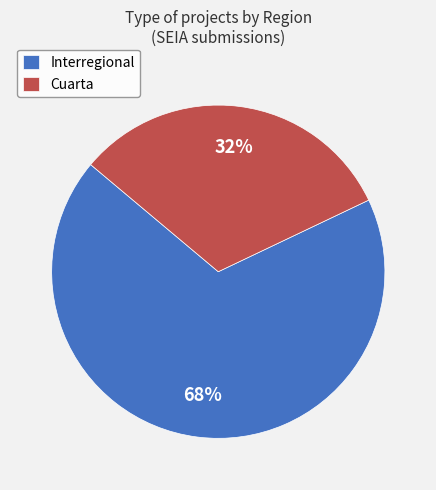

To the nearest percent, what is the combined percentage of Interregional and Cuarta?

100%